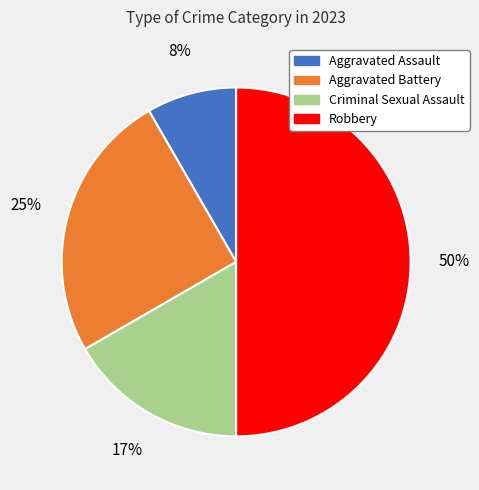

Approximately how many times larger is the value at Aggravated Assault compared to Aggravated Battery?

0.3